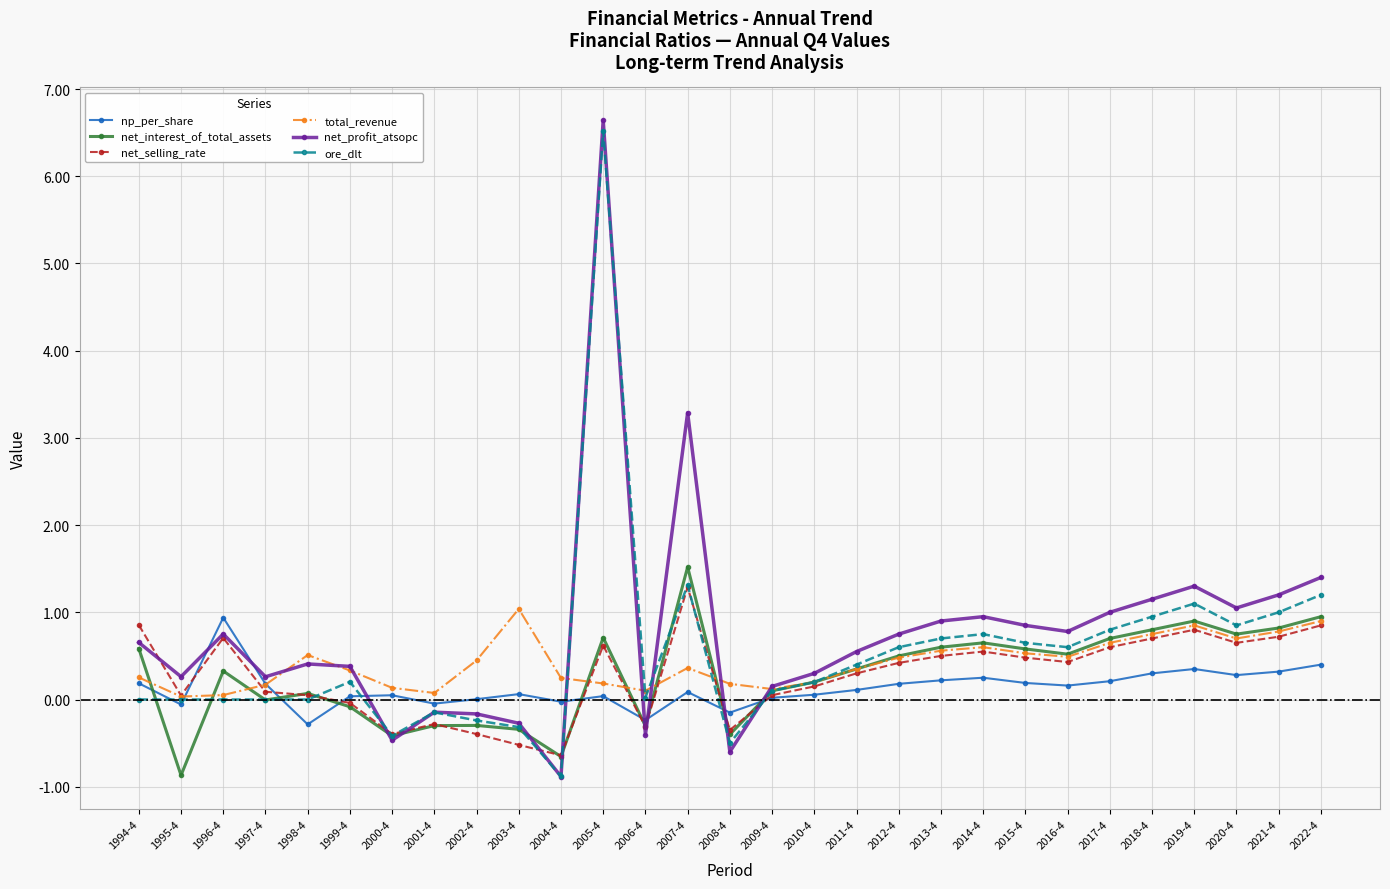

True or false: total_revenue has more than 1 interior local peaks.

True